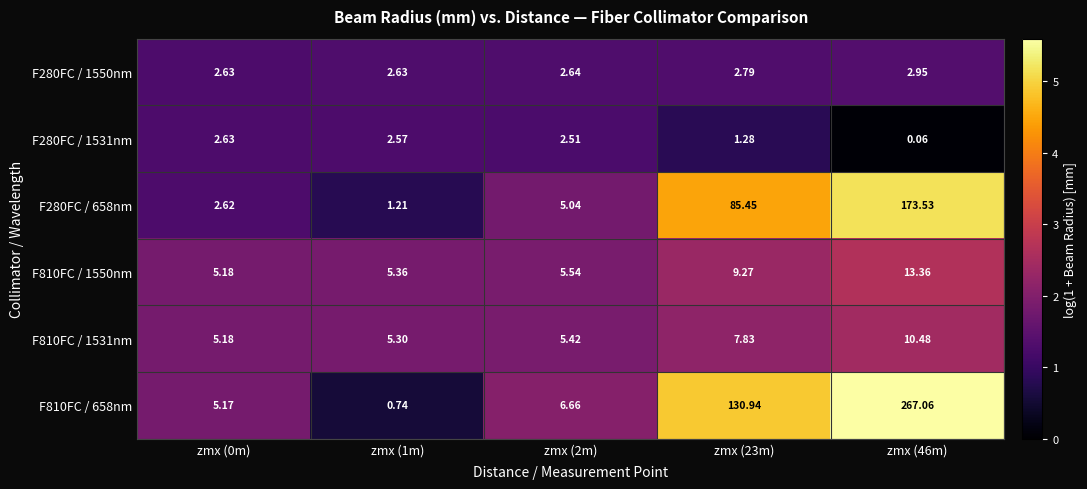

Is the value of F810FC / 1550nm at zmx (46m) greater than the value of F280FC / 1550nm at zmx (0m)?

Yes